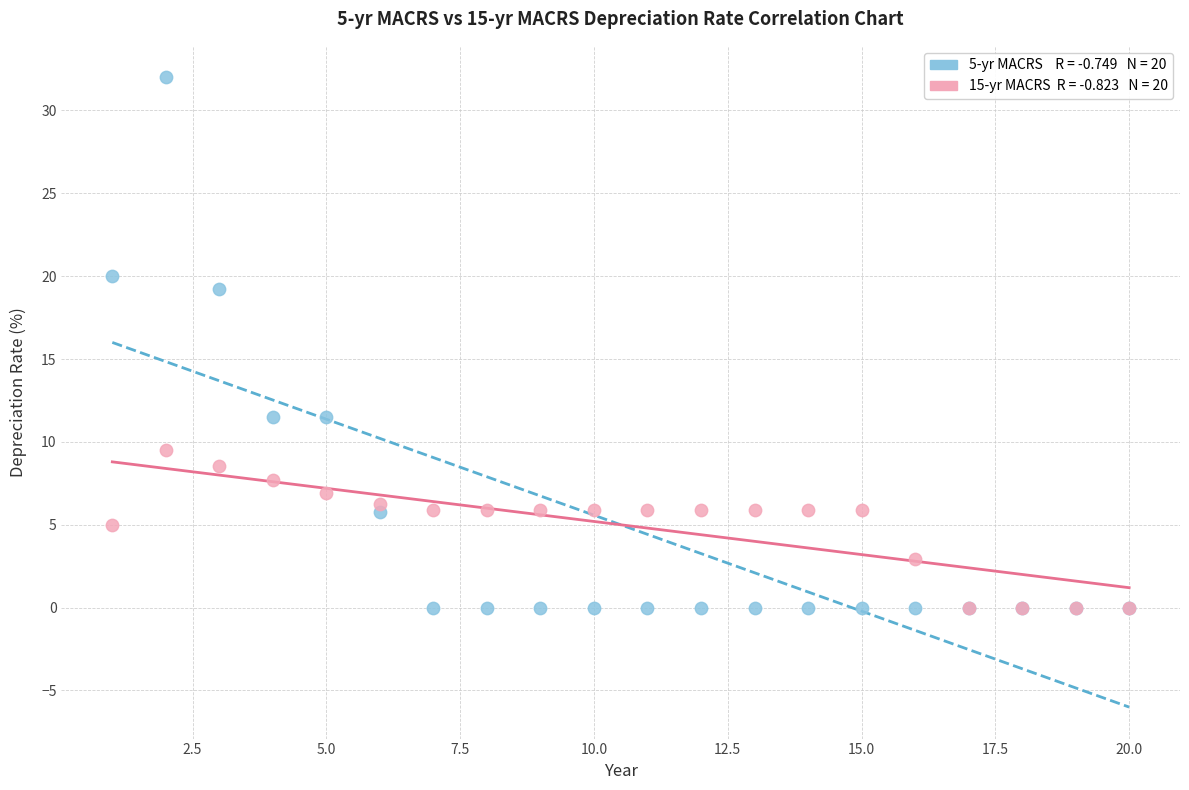

Across all series, what Y value is closest to 16?

19.2